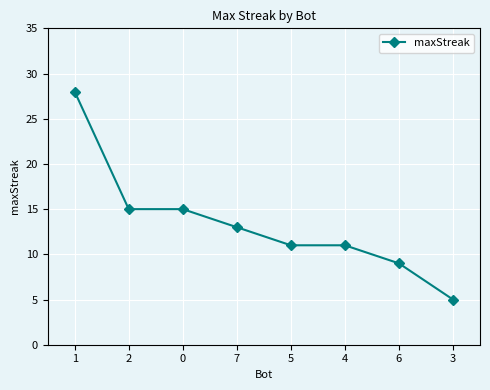

True or false: the data shows 9 at 6.

True